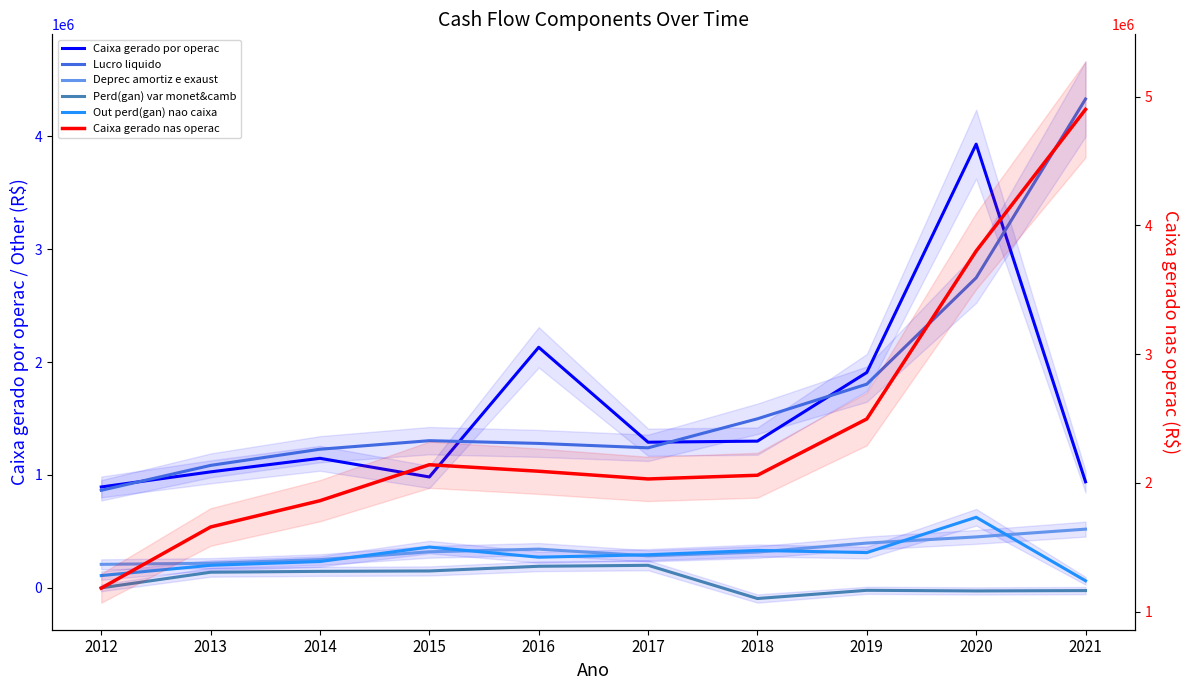

What is the spread (max minus min) of values at 2019?

2517240